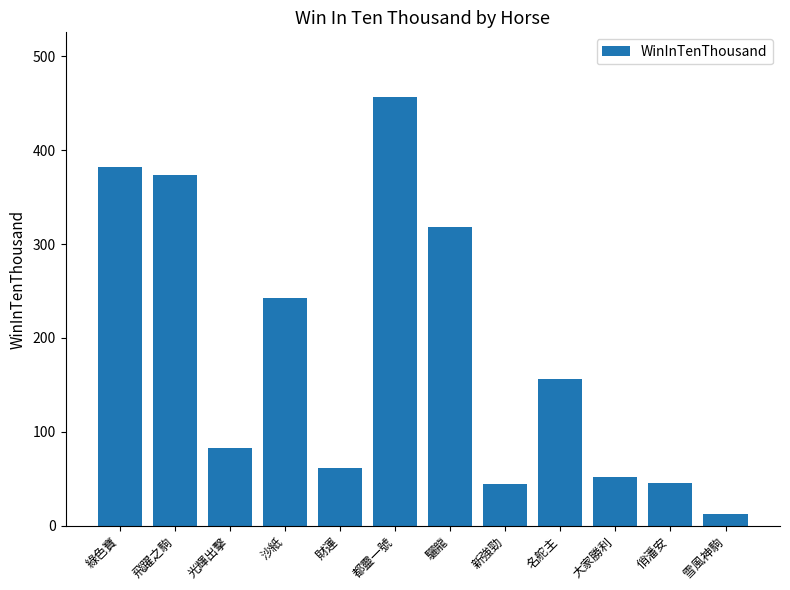

What is the value of the 12th bar from the left?

12